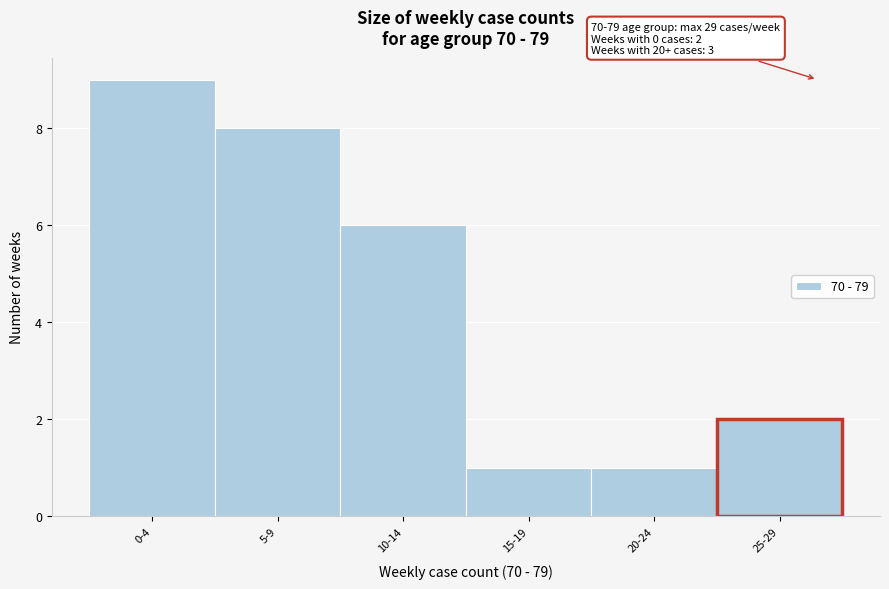

Reading left to right, transcribe all the data shown in this chart.

9	8	6	1	1	2